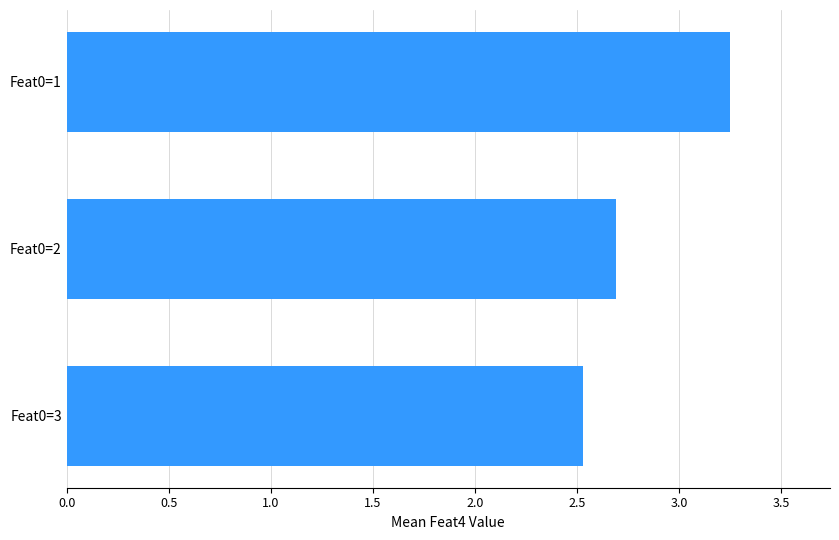

What is the approximate value at Feat0=3?

2.5